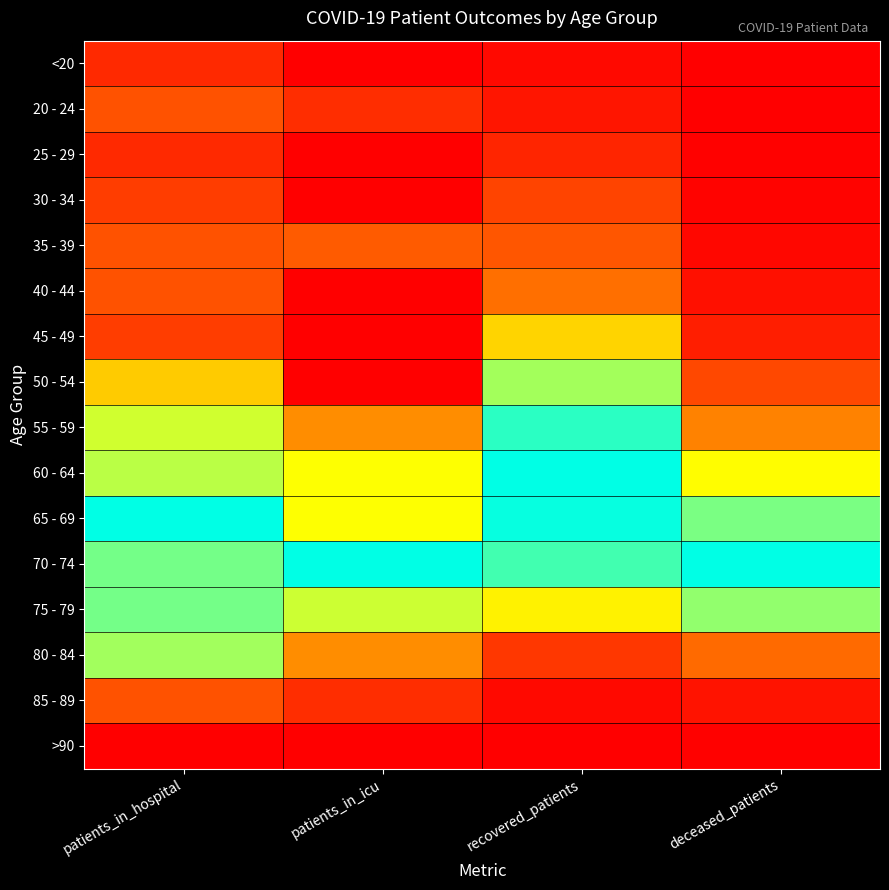

Reading left to right, transcribe all the data shown in this chart.

<20: patients_in_hospital=0.1	patients_in_icu=0.0	recovered_patients=0.0	deceased_patients=0.0
20 - 24: patients_in_hospital=0.2	patients_in_icu=0.1	recovered_patients=0.0	deceased_patients=0.0
25 - 29: patients_in_hospital=0.1	patients_in_icu=0.0	recovered_patients=0.1	deceased_patients=0.0
30 - 34: patients_in_hospital=0.1	patients_in_icu=0.0	recovered_patients=0.2	deceased_patients=0.0
35 - 39: patients_in_hospital=0.2	patients_in_icu=0.2	recovered_patients=0.2	deceased_patients=0.0
40 - 44: patients_in_hospital=0.2	patients_in_icu=0.0	recovered_patients=0.2	deceased_patients=0.0
45 - 49: patients_in_hospital=0.1	patients_in_icu=0.0	recovered_patients=0.4	deceased_patients=0.1
50 - 54: patients_in_hospital=0.4	patients_in_icu=0.0	recovered_patients=0.7	deceased_patients=0.2
55 - 59: patients_in_hospital=0.6	patients_in_icu=0.3	recovered_patients=0.9	deceased_patients=0.3
60 - 64: patients_in_hospital=0.6	patients_in_icu=0.5	recovered_patients=1.0	deceased_patients=0.5
65 - 69: patients_in_hospital=1.0	patients_in_icu=0.5	recovered_patients=1.0	deceased_patients=0.8
70 - 74: patients_in_hospital=0.8	patients_in_icu=1.0	recovered_patients=0.9	deceased_patients=1.0
75 - 79: patients_in_hospital=0.8	patients_in_icu=0.6	recovered_patients=0.5	deceased_patients=0.7
80 - 84: patients_in_hospital=0.7	patients_in_icu=0.3	recovered_patients=0.1	deceased_patients=0.2
85 - 89: patients_in_hospital=0.2	patients_in_icu=0.1	recovered_patients=0.0	deceased_patients=0.0
>90: patients_in_hospital=0.0	patients_in_icu=0.0	recovered_patients=0.0	deceased_patients=0.0